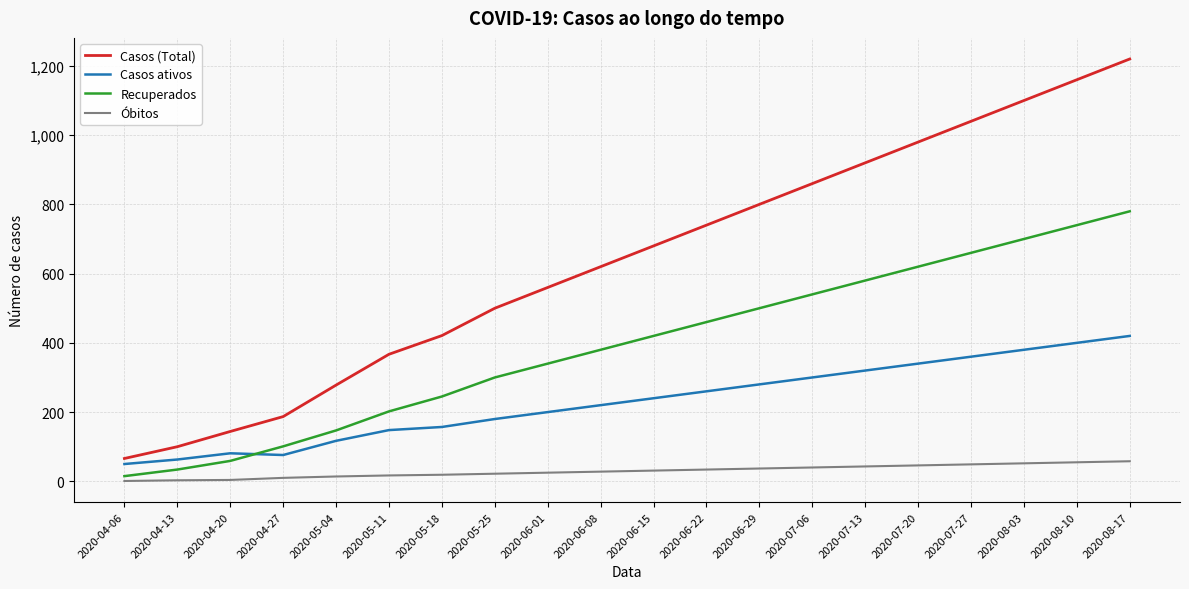

What is the difference between the second highest and second lowest values in the Casos ativos series?

337